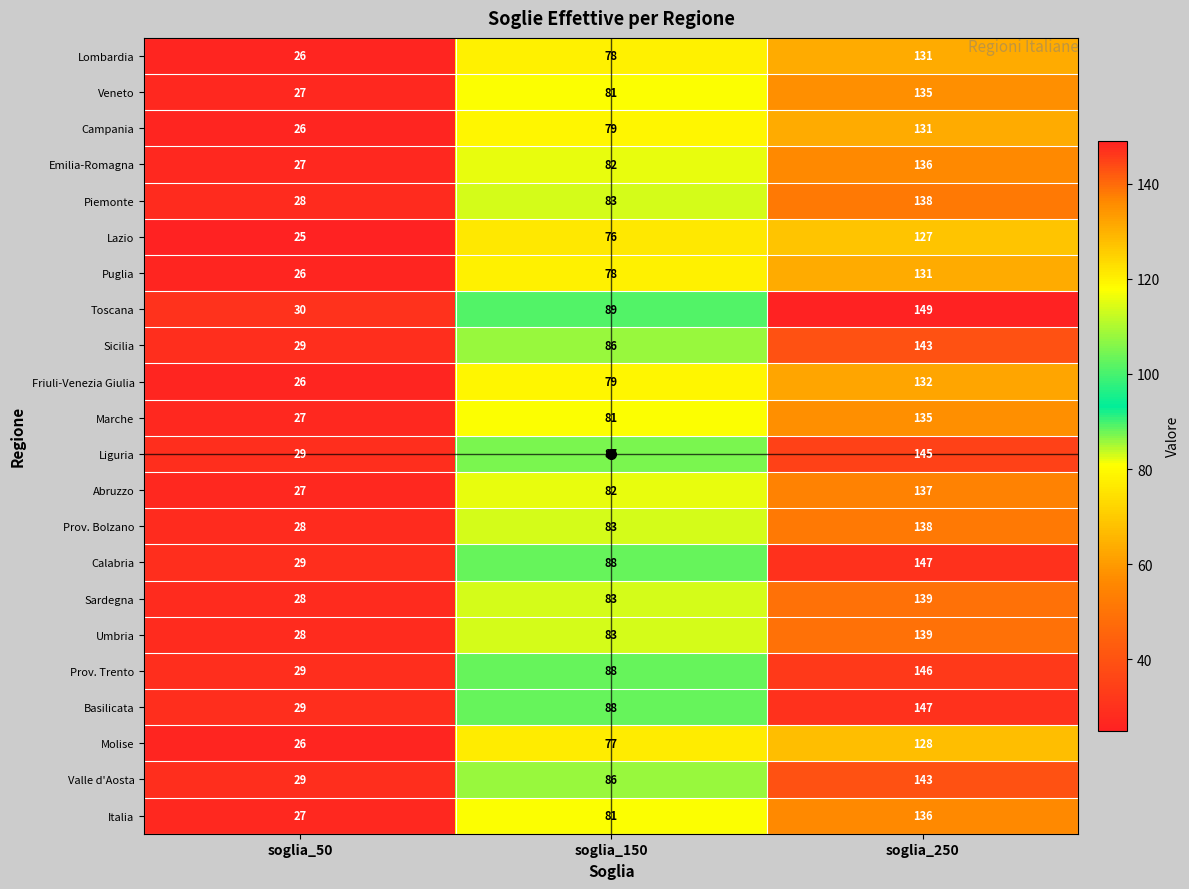

What is the sum of all Sardegna values?

250